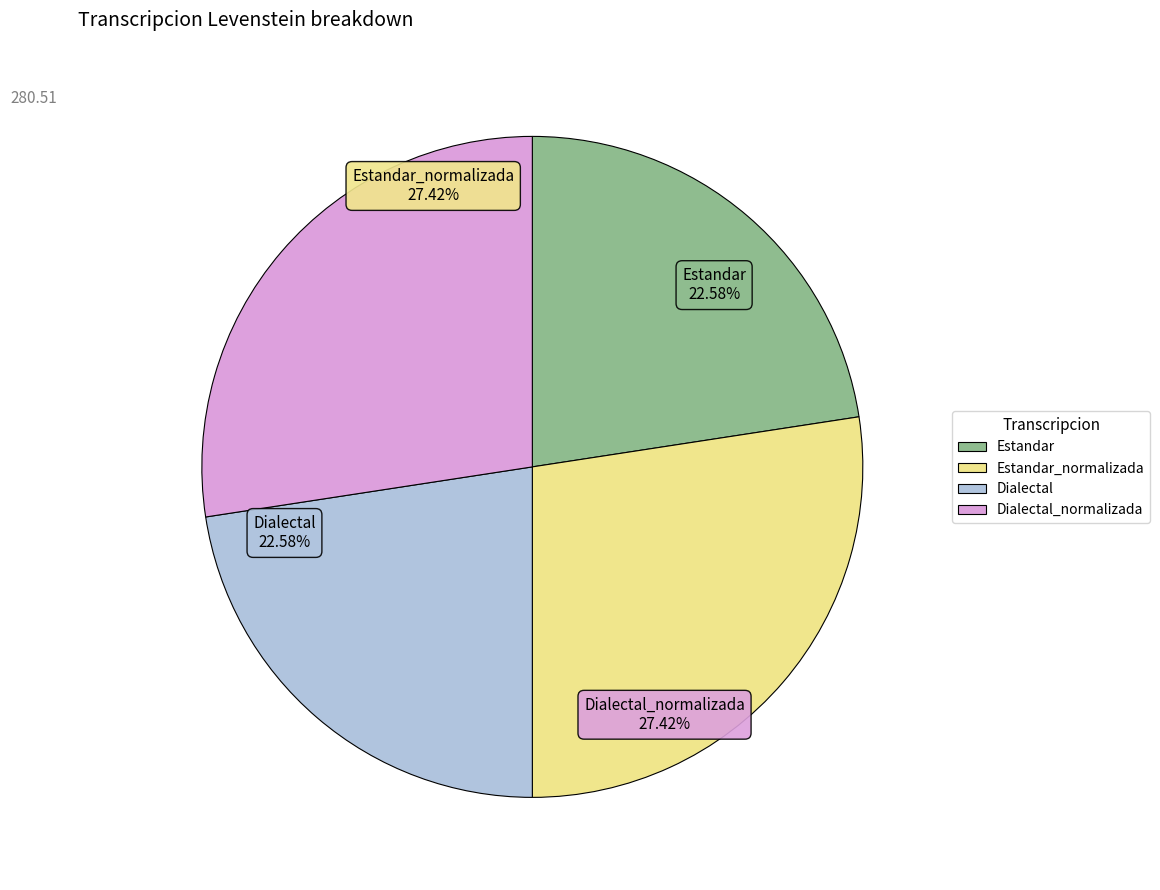

Does any single category account for the majority?

No